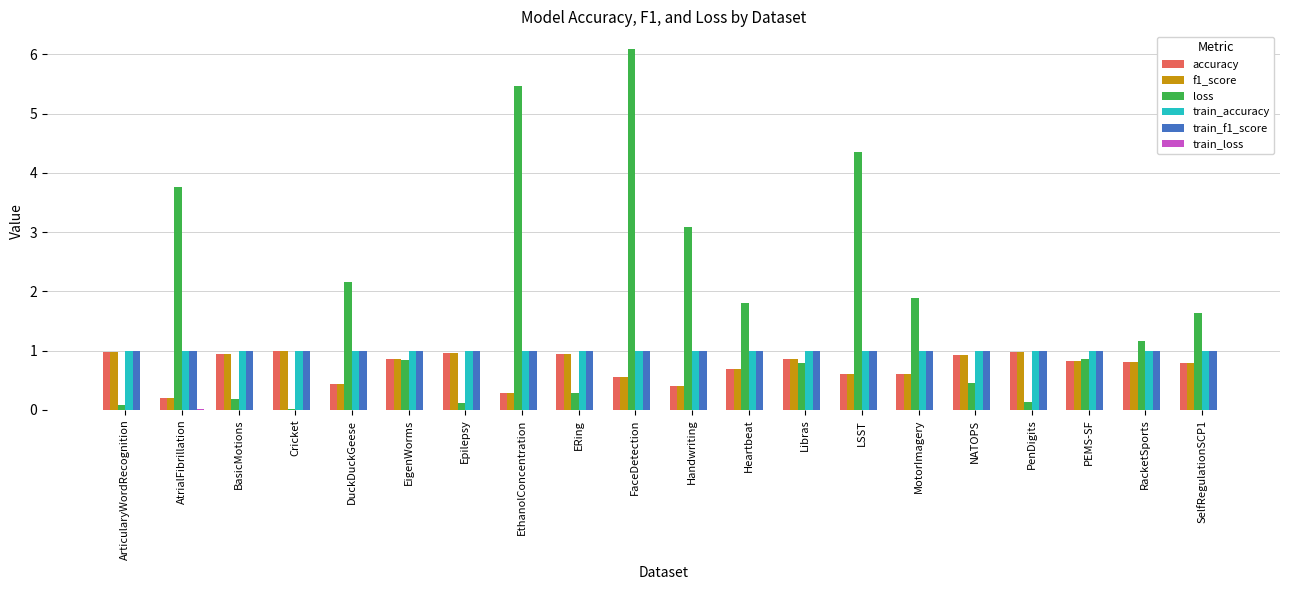

Which series has the largest range (max minus min)?

loss